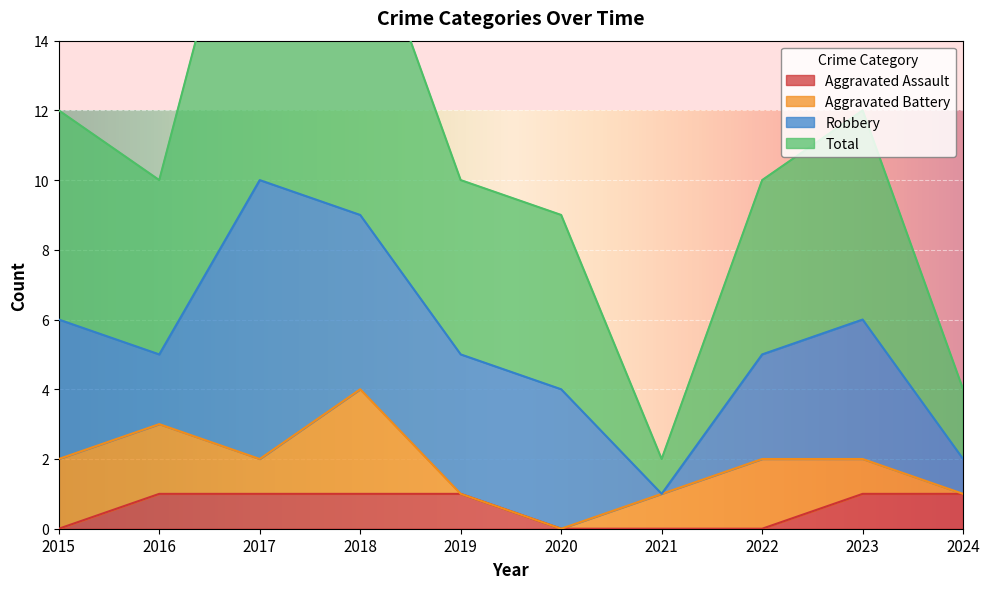

Where does the Total series first go above 10?

2015